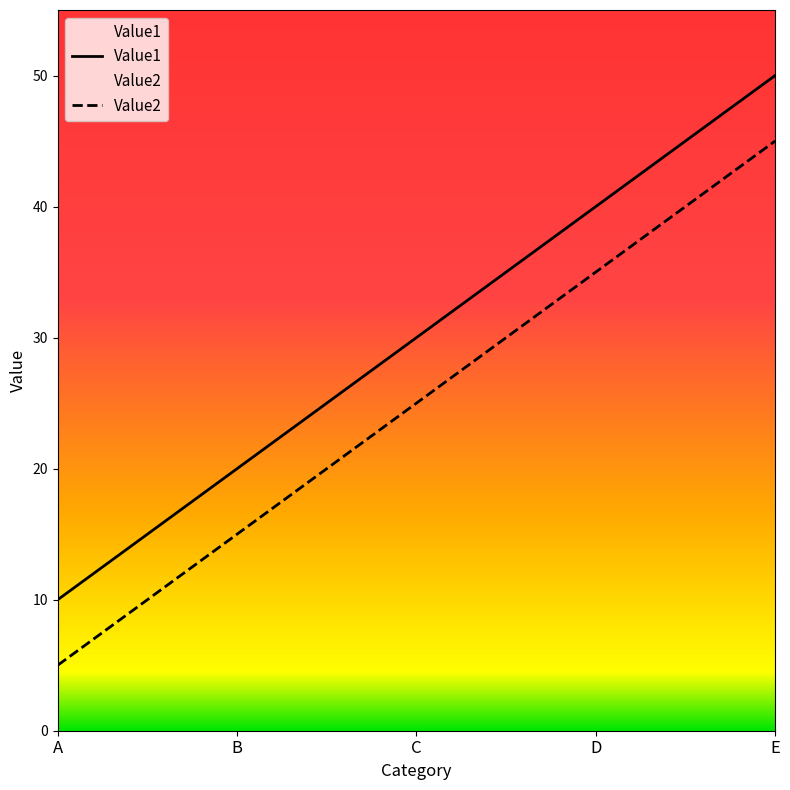

What is the average value of the Value2 series?

25